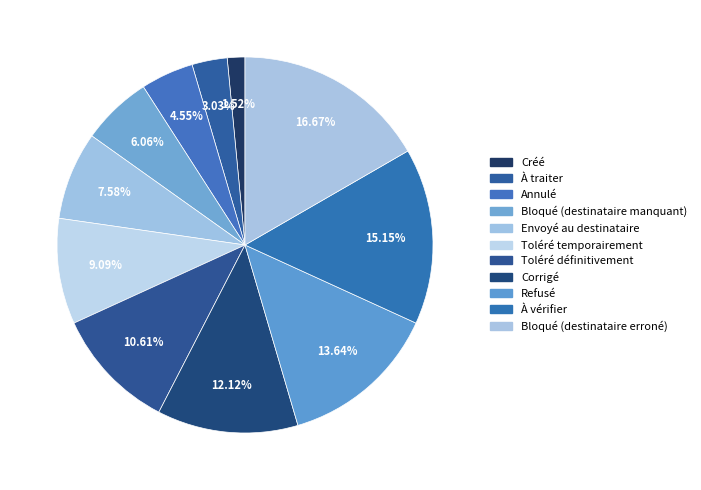

To the nearest percent, what is the difference between the largest and smallest slice percentages?

15%